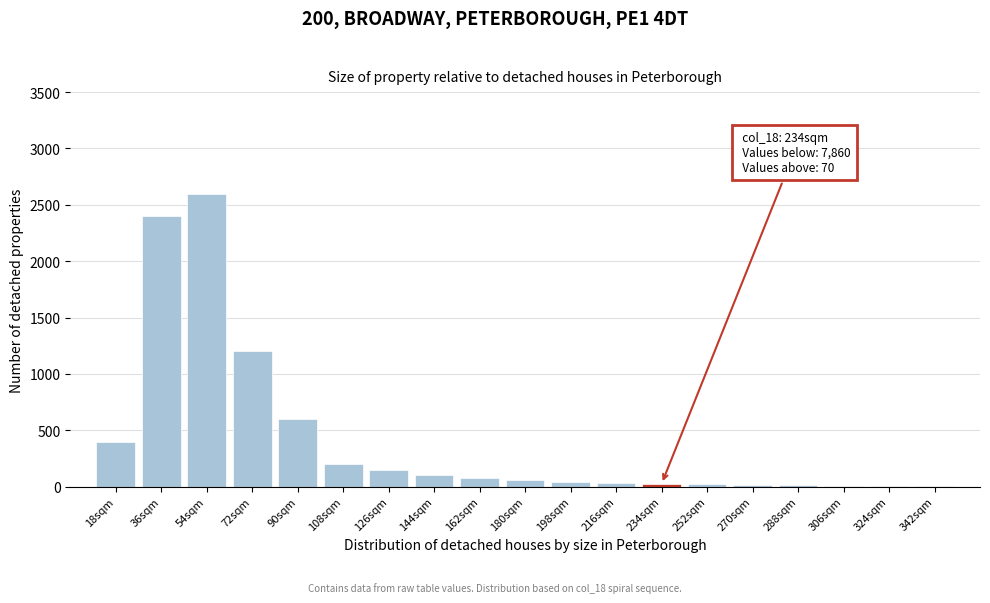

What is the sum of all values?

7955